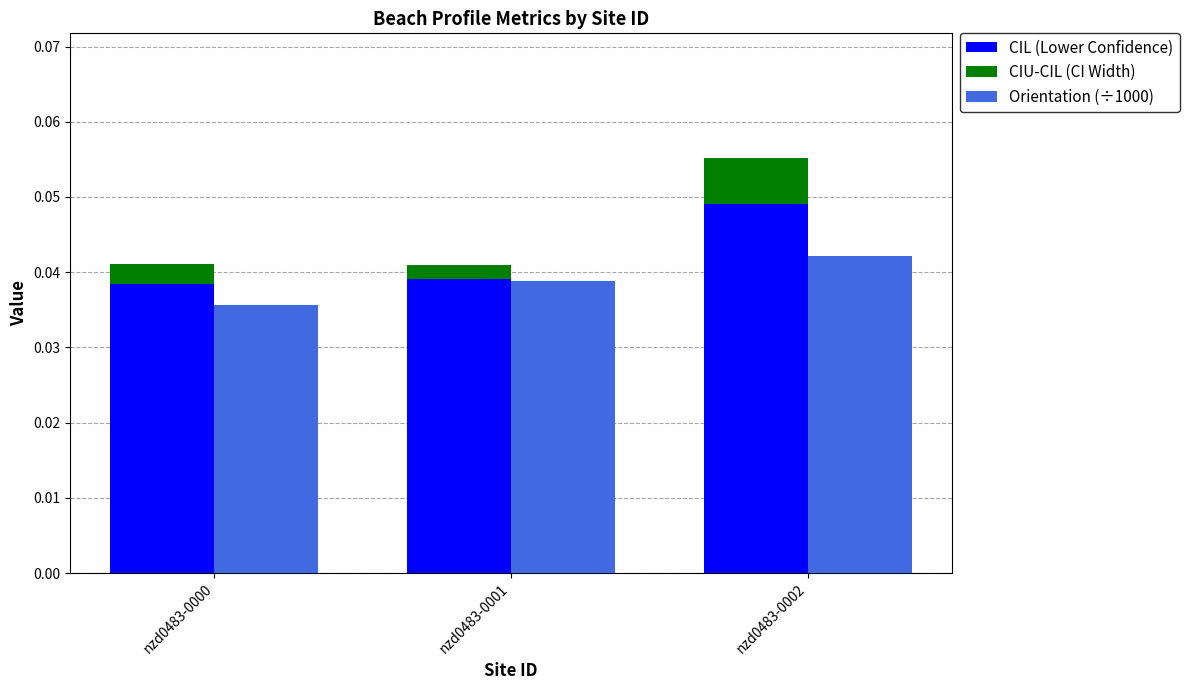

At which category does the chart reach its minimum across all series?

nzd0483-0001